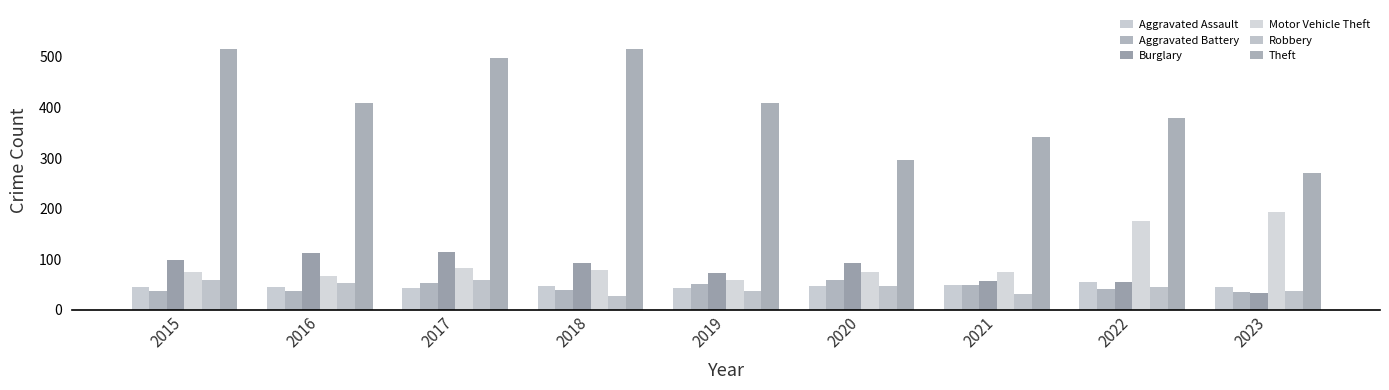

What is the difference between the Aggravated Battery values at 2019 and 2017?

3